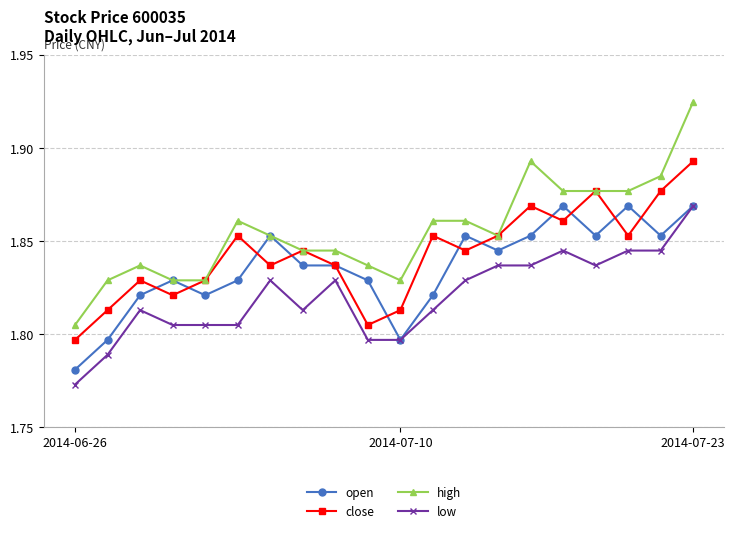

How many open values are between 1 and 2?

20